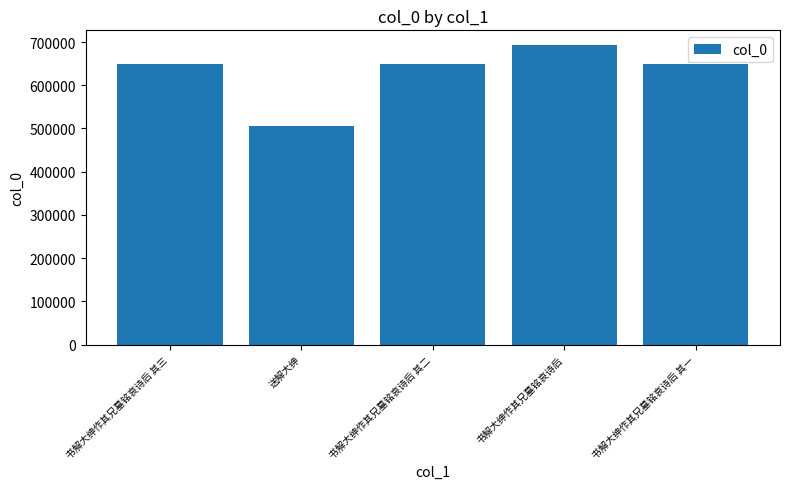

What is the label of the 1st bar from the left?

书解大绅作其兄墓铭哀诗后 其三